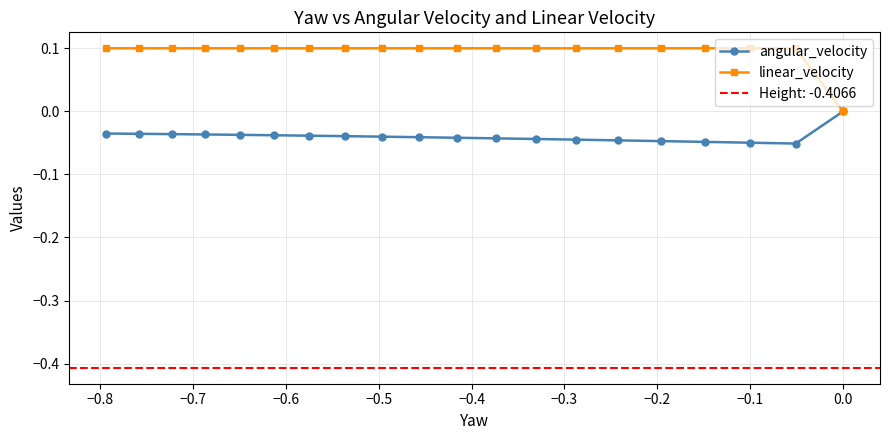

True or false: angular_velocity and linear_velocity cross at least once.

False